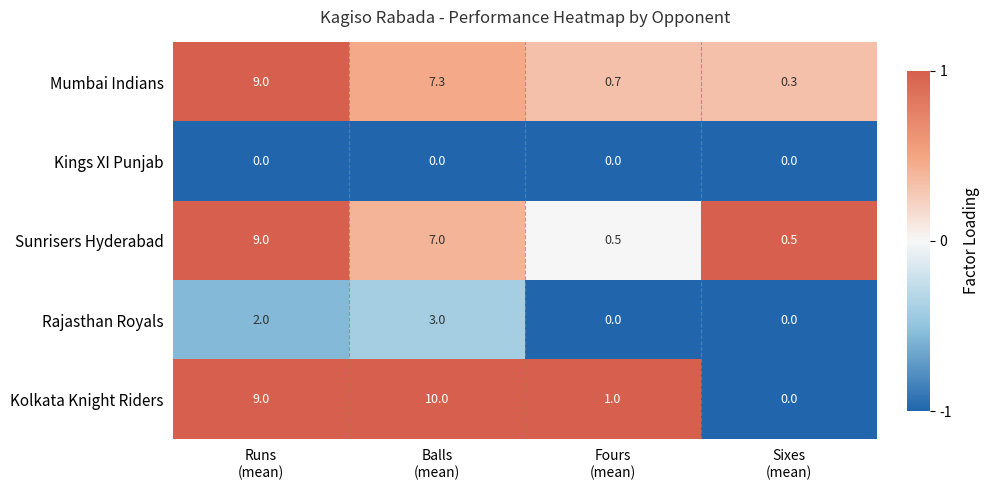

At how many categories does at least one series exceed 0?

4